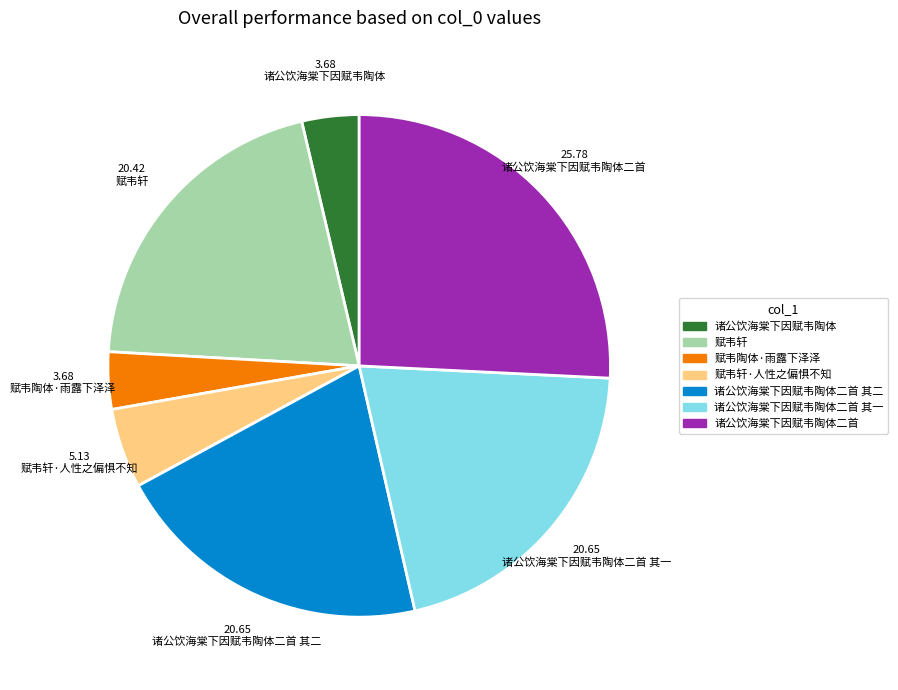

Which has a higher value, 诸公饮海棠下因赋韦陶体二首 or 诸公饮海棠下因赋韦陶体二首 其一?

诸公饮海棠下因赋韦陶体二首